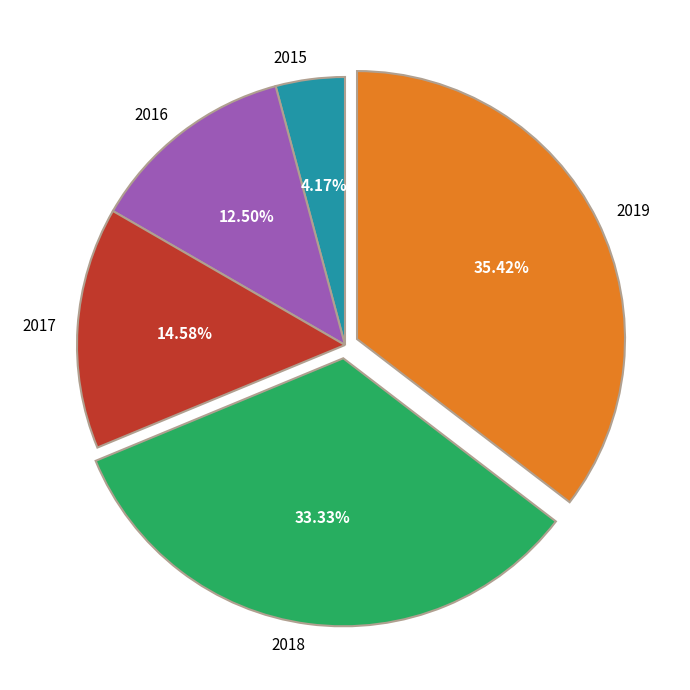

Which has a higher value, 2019 or 2017?

2019